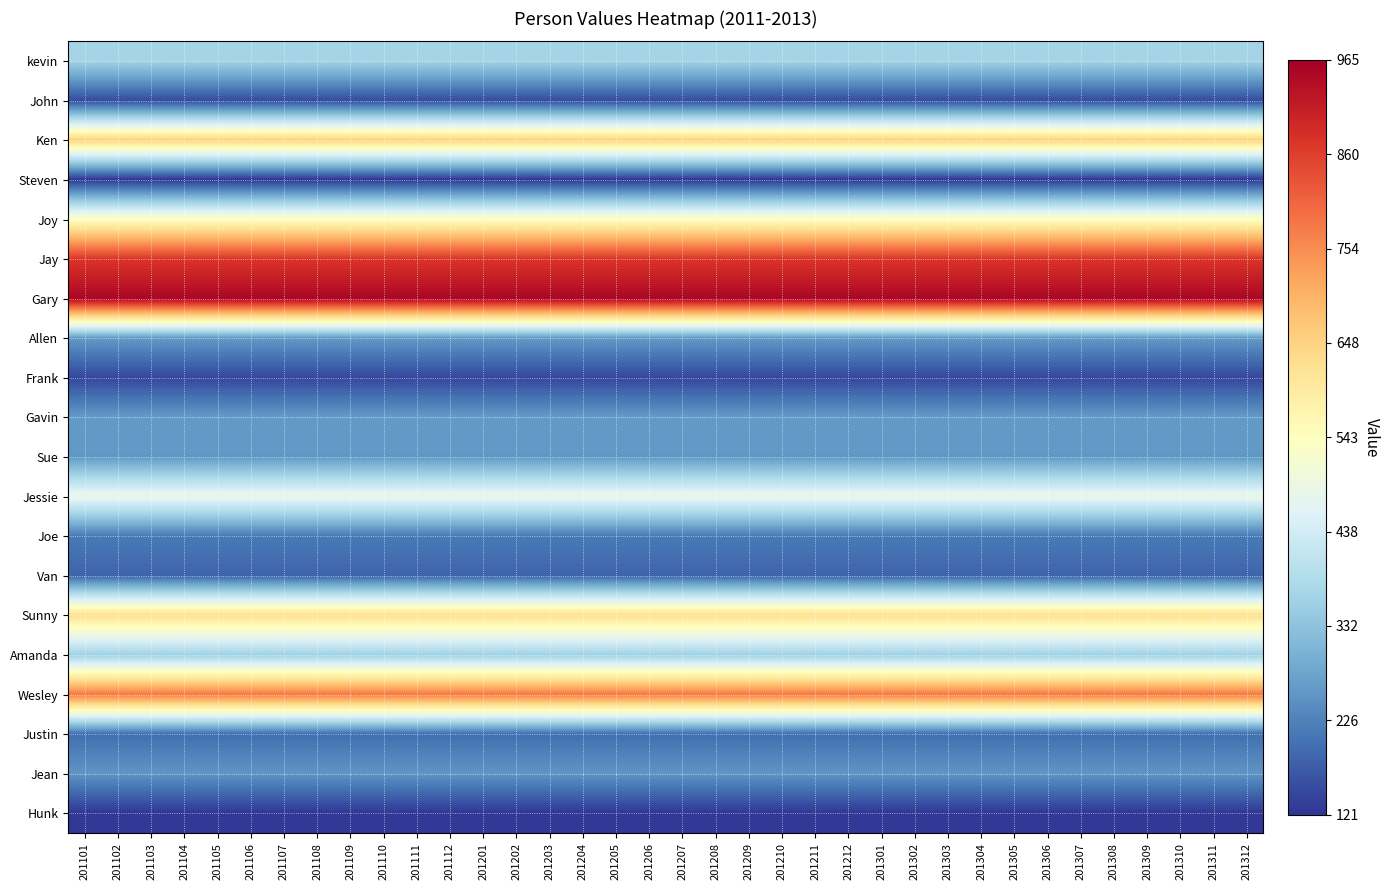

What is the spread (max minus min) of values at 201101?

828